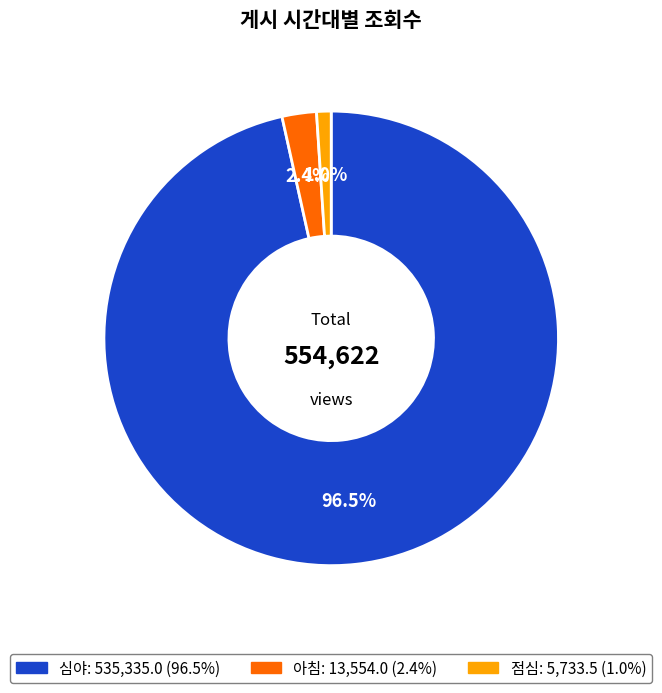

How many slices are in this pie chart?

3